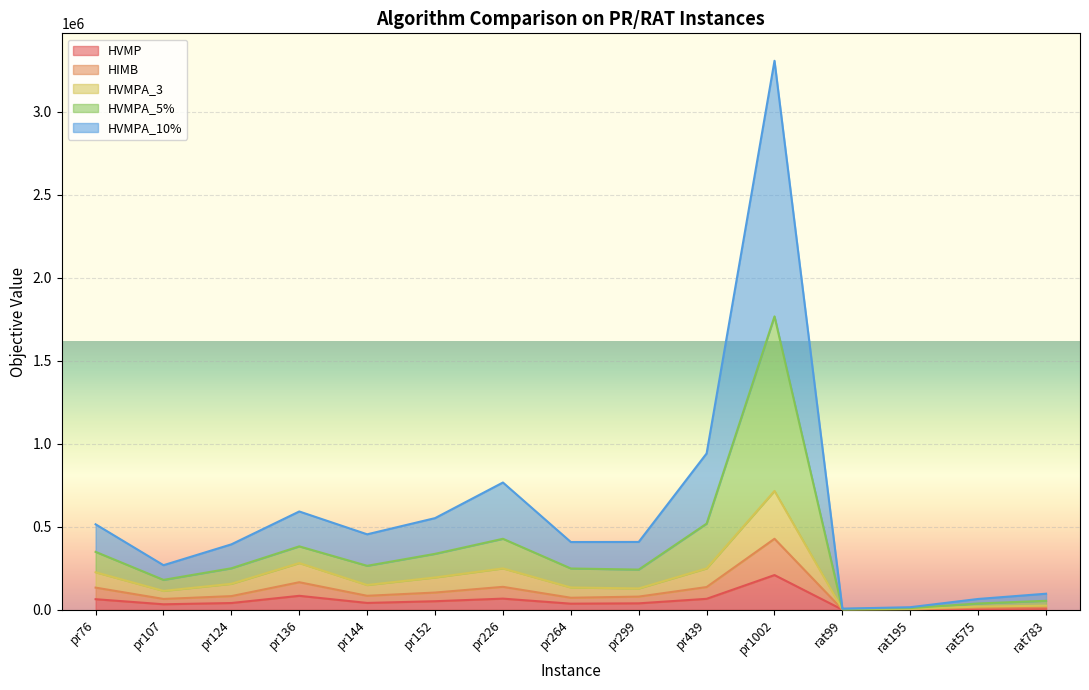

At which label does HVMP reach its peak?

pr1002